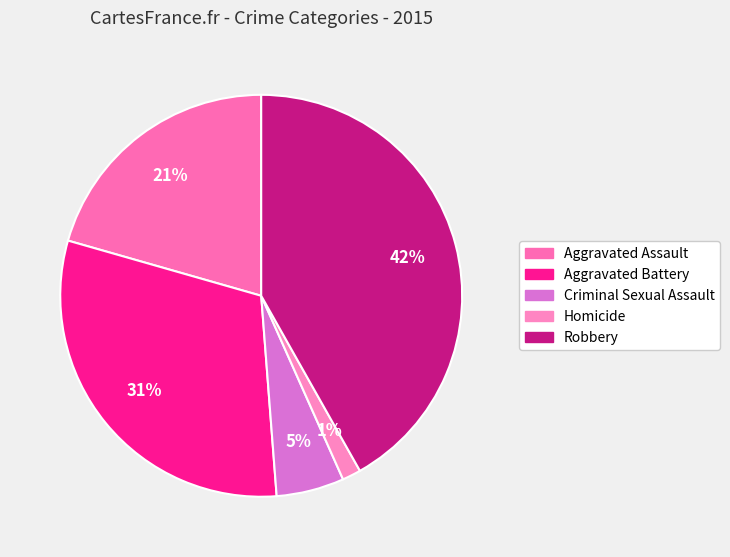

How many slices are in this pie chart?

5